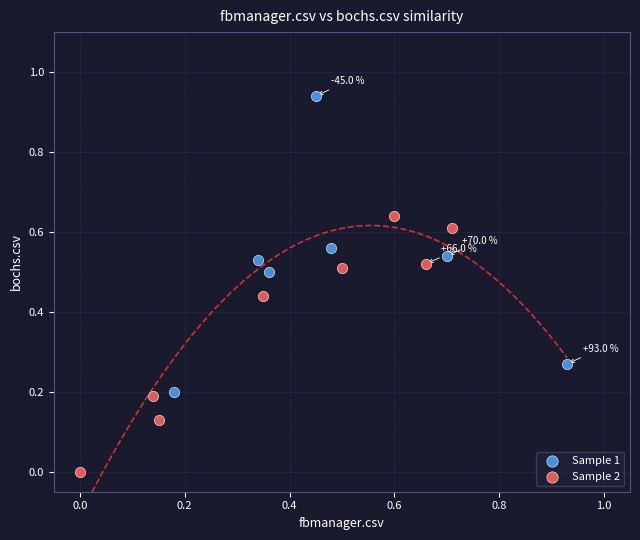

Which series contains the lowest Y value?

Sample 2